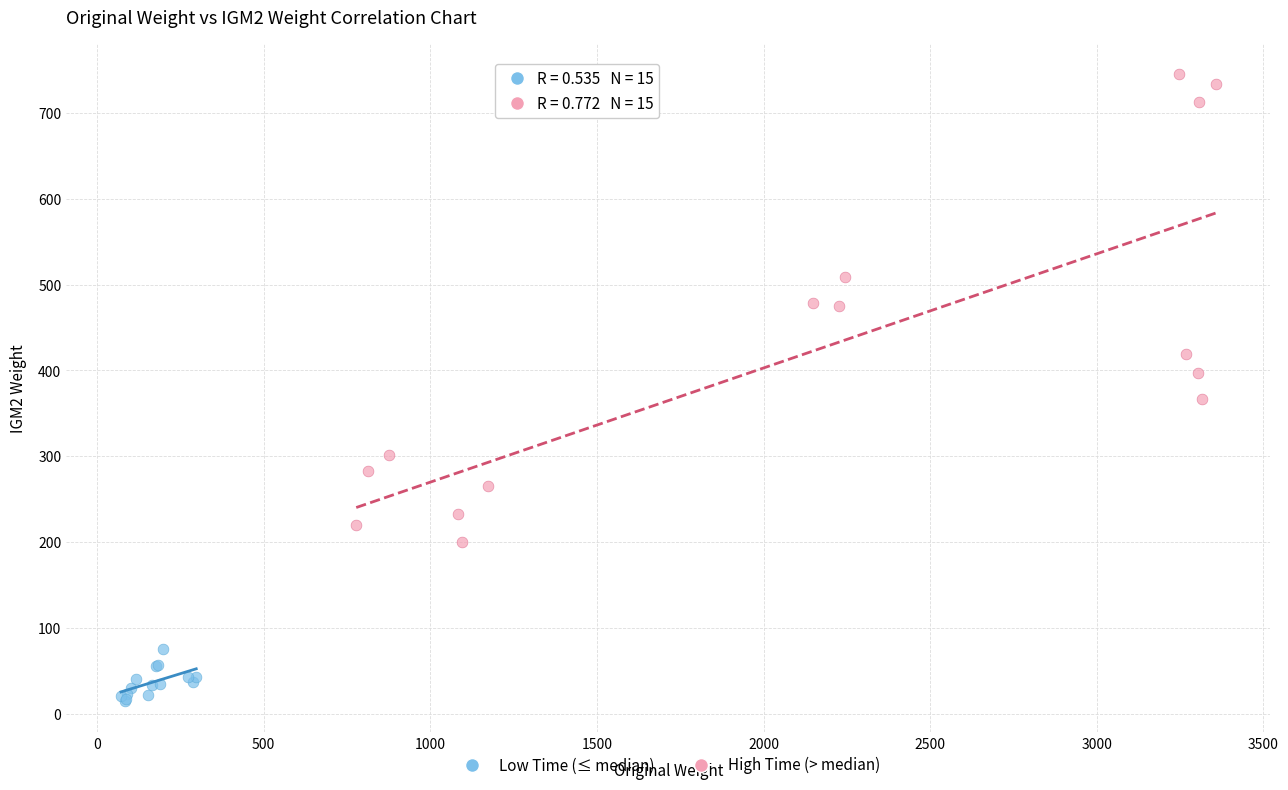

What are all the series names shown in the legend?

Low Time (≤ median), High Time (> median)